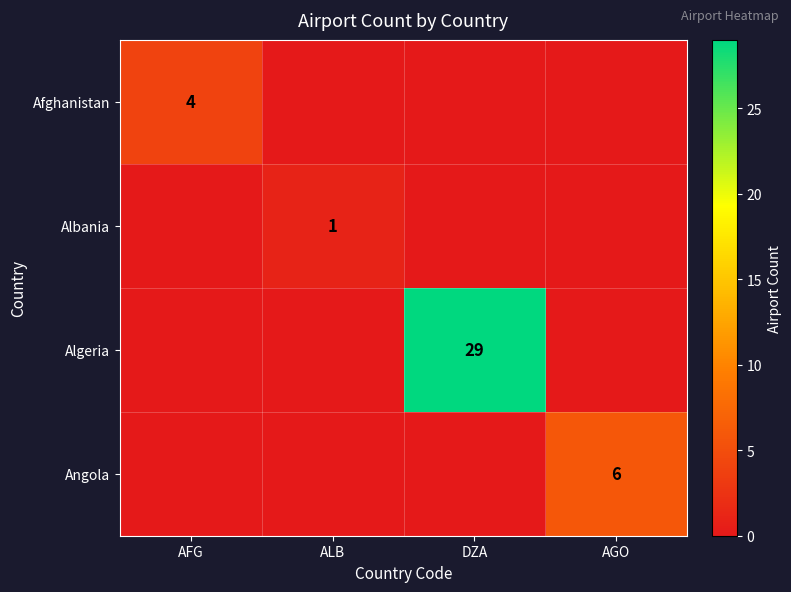

Is it true that Algeria equals 51 at DZA?

False